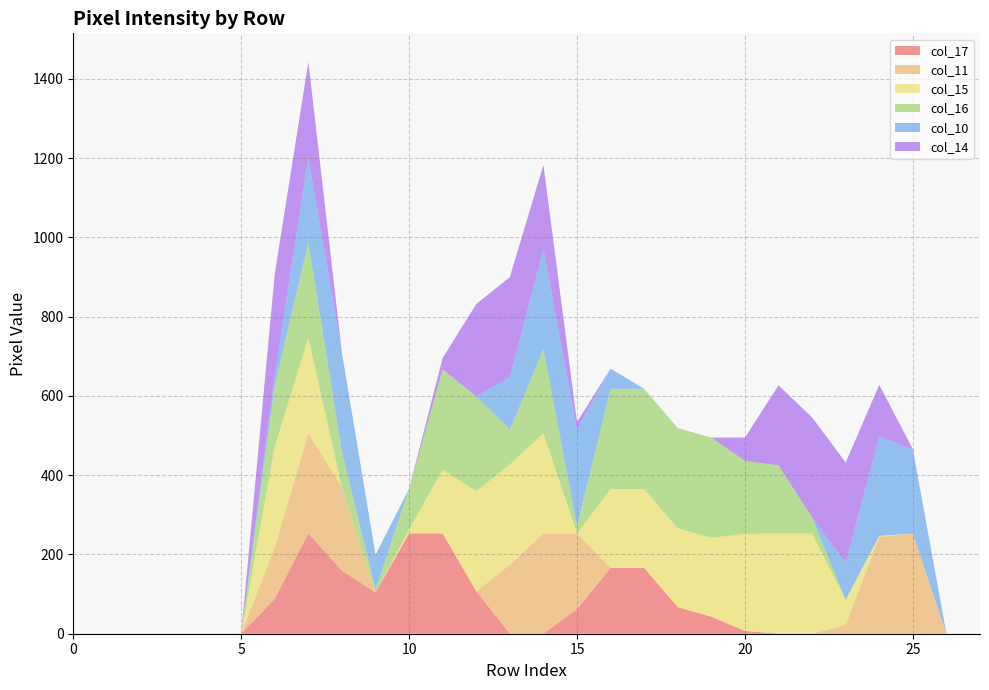

Reading left to right, list all the values displayed in this chart.

col_17: 0=0	1=0	2=0	3=0	4=0	5=0	6=88	7=253	8=159	9=104	10=253	11=253	12=107	13=0	14=0	15=62	16=166	17=166	18=67	19=43	20=7	21=0	22=0	23=0	24=0	25=0	26=0	27=0
col_11: 0=0	1=0	2=0	3=0	4=0	5=0	6=130	7=253	8=210	9=0	10=0	11=0	12=0	13=174	14=253	15=191	16=0	17=0	18=0	19=0	20=0	21=0	22=0	23=22	24=244	25=253	26=0	27=0
col_15: 0=0	1=0	2=0	3=0	4=0	5=0	6=255	7=241	8=0	9=0	10=10	11=161	12=253	13=253	14=253	15=0	16=199	17=199	18=199	19=199	20=245	21=253	22=253	23=64	24=3	25=0	26=0	27=0
col_16: 0=0	1=0	2=0	3=0	4=0	5=0	6=154	7=241	8=90	9=8	10=103	11=253	12=239	13=88	14=212	15=19	16=253	17=253	18=253	19=253	20=184	21=172	22=40	23=0	24=0	25=0	26=0	27=0
col_10: 0=0	1=0	2=0	3=0	4=0	5=0	6=26	7=214	8=250	9=87	10=0	11=0	12=0	13=132	14=253	15=243	16=51	17=0	18=0	19=0	20=0	21=0	22=0	23=93	24=251	25=211	26=0	27=0
col_14: 0=0	1=0	2=0	3=0	4=0	5=0	6=255	7=241	8=0	9=0	10=0	11=29	12=233	13=253	14=212	15=19	16=0	17=0	18=0	19=0	20=59	21=202	22=253	23=253	24=130	25=2	26=0	27=0